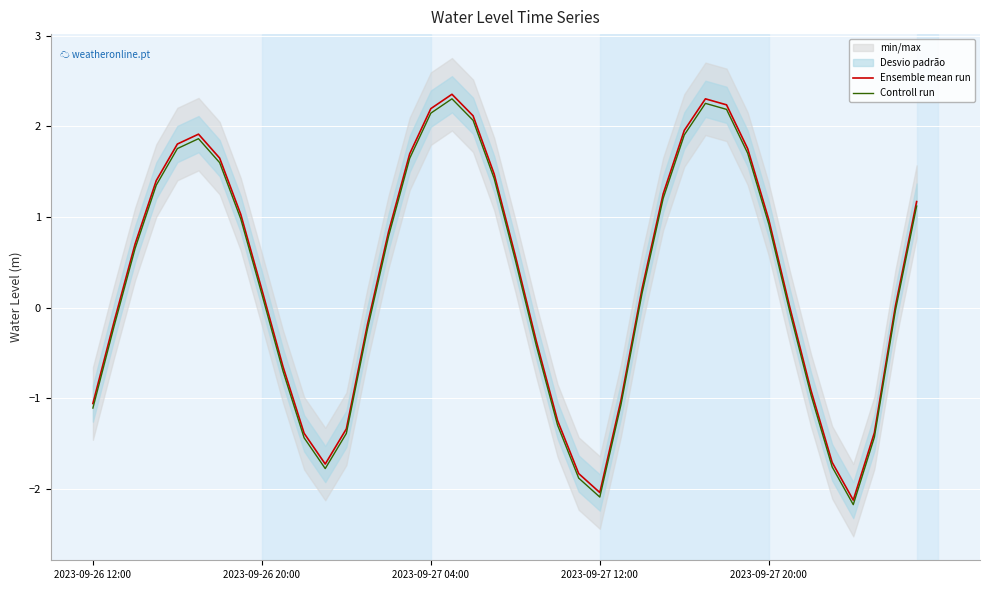

The Ensemble mean run series shows 0.2 at 2023-09-26 20:00. True or false?

True